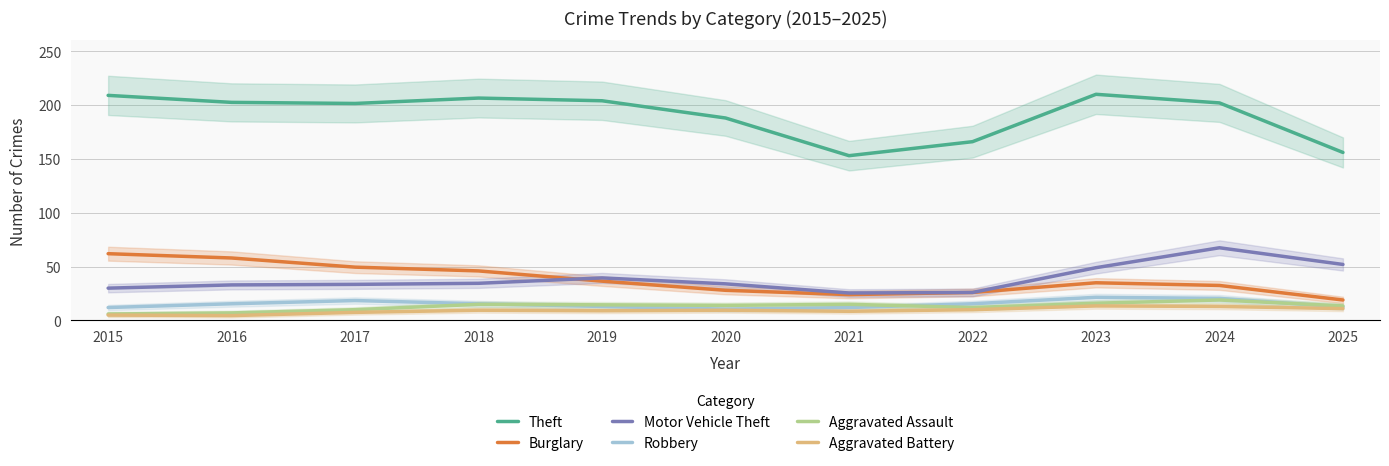

What is the difference between the second highest and minimum values in the Aggravated Battery series?

8.5